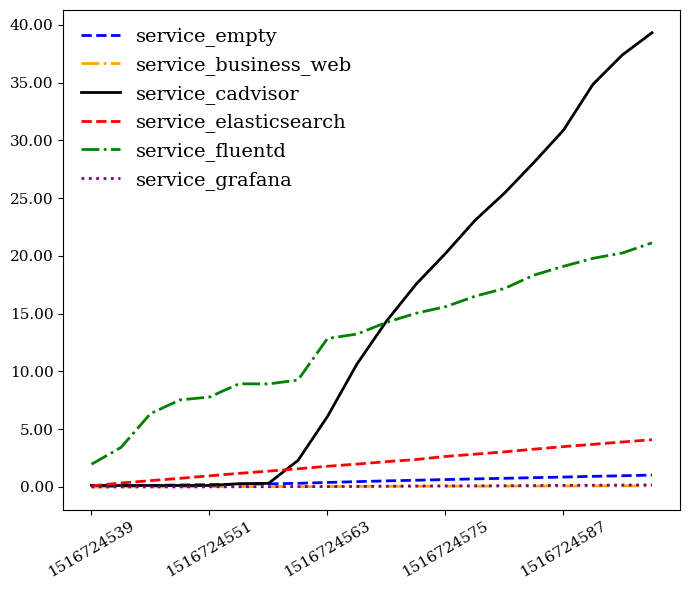

Which series has the widest spread of values?

service_cadvisor